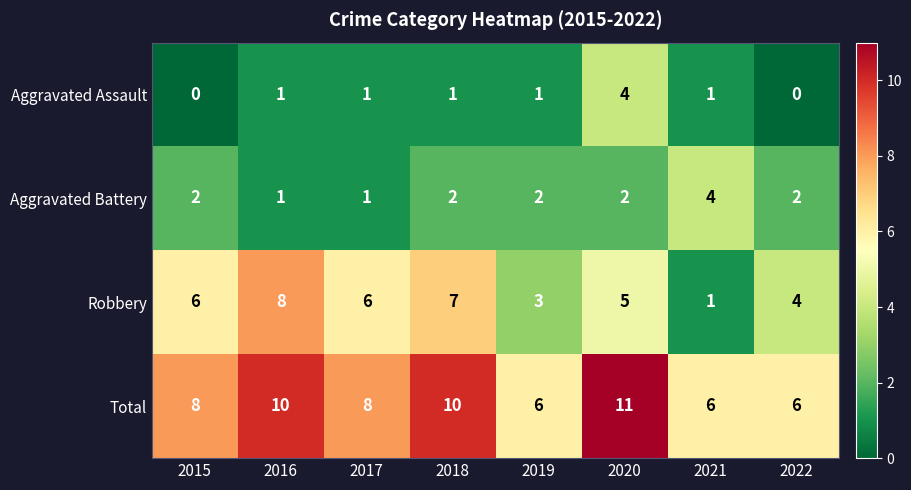

What is the difference between the maximum and second lowest values in the Aggravated Assault series?

4